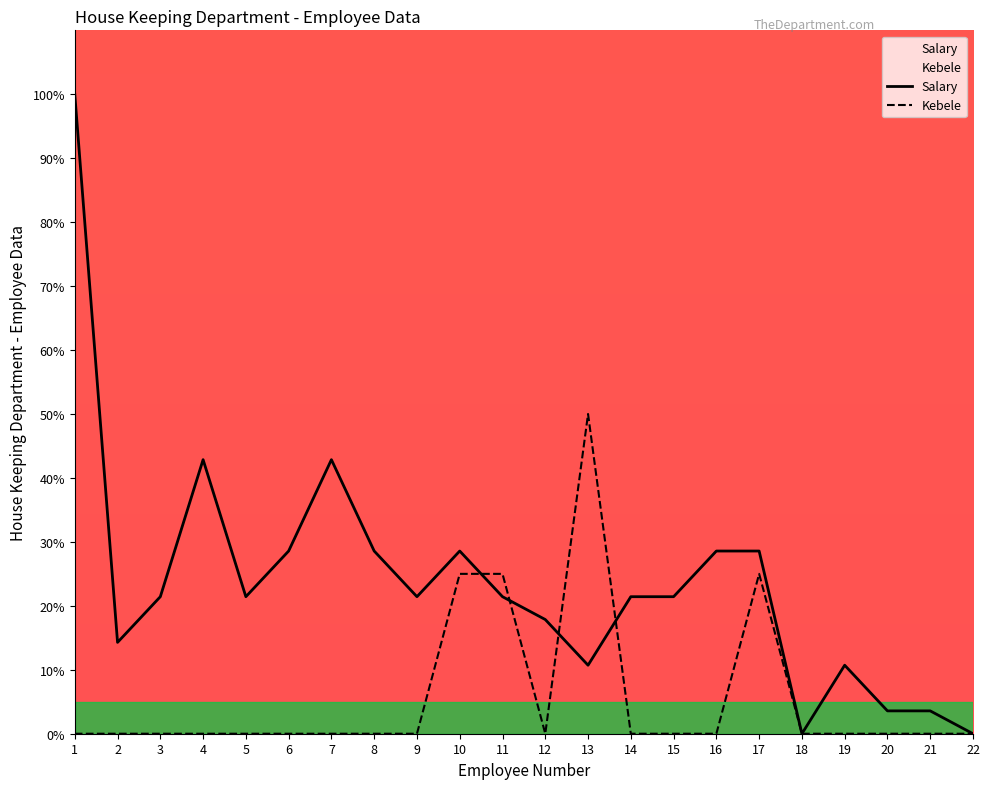

List the labels in order of Salary value, smallest first.

18, 22, 20, 21, 13, 19, 2, 12, 3, 5, 9, 11, 14, 15, 6, 8, 10, 16, 17, 4, 7, 1